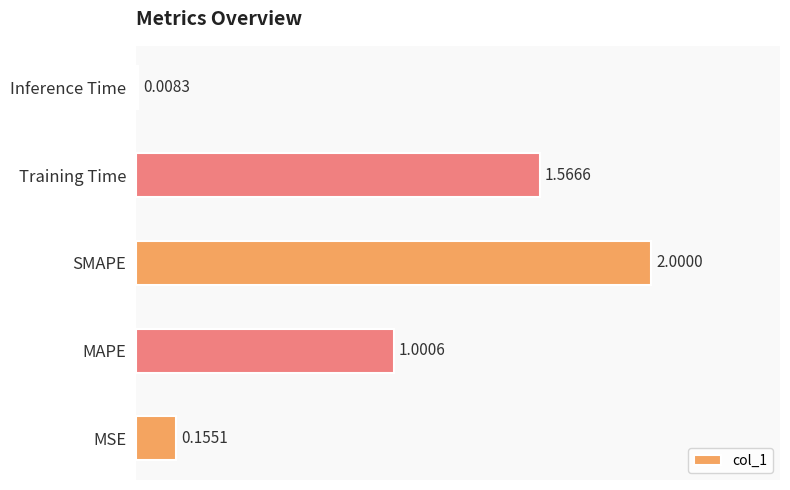

What is the change in value from Training Time to Inference Time?

-1.6